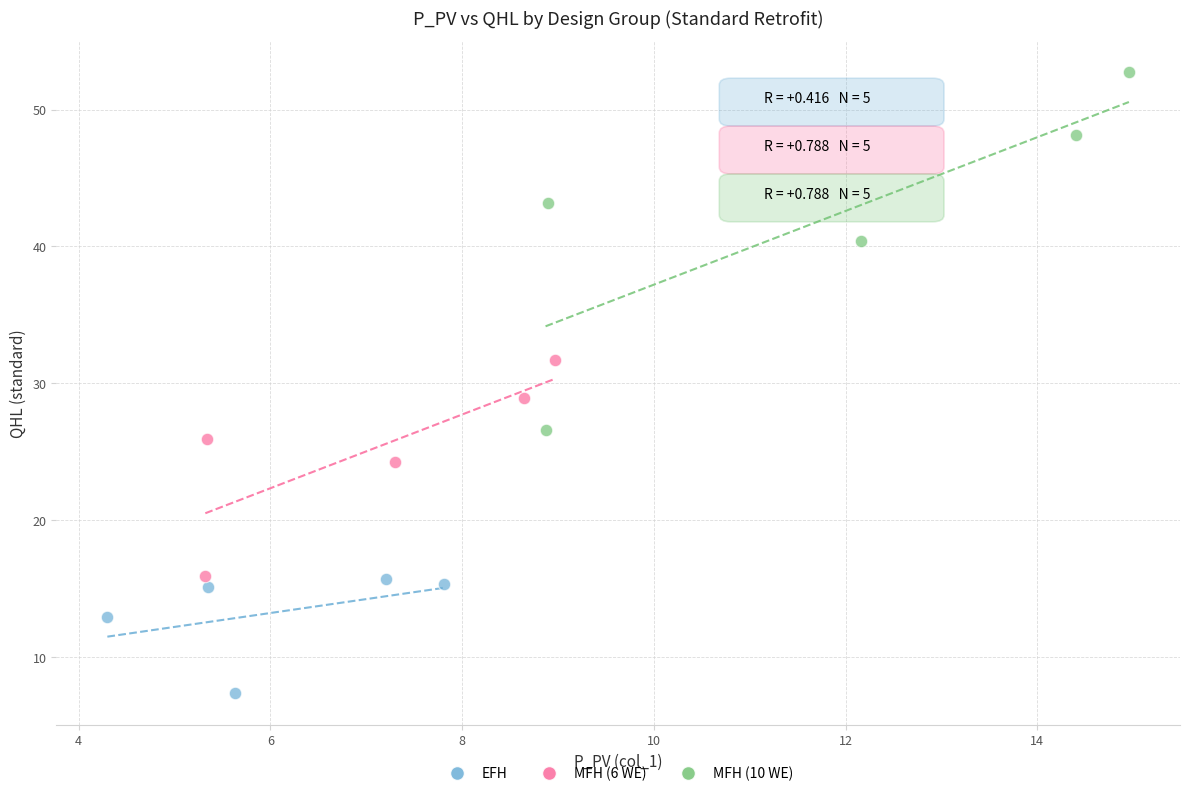

Which series contains the lowest Y value?

EFH